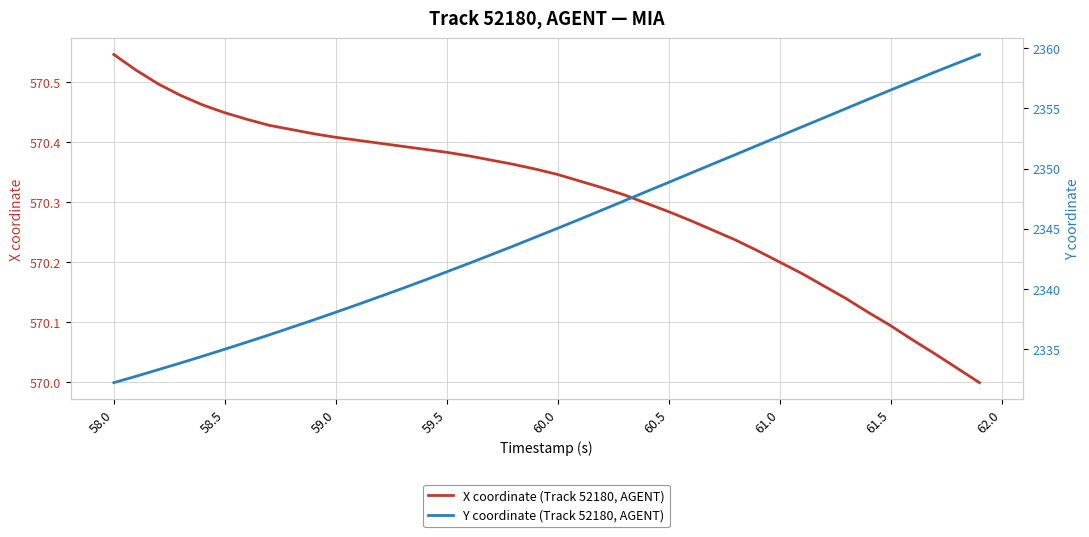

How many lines are shown in the chart?

2